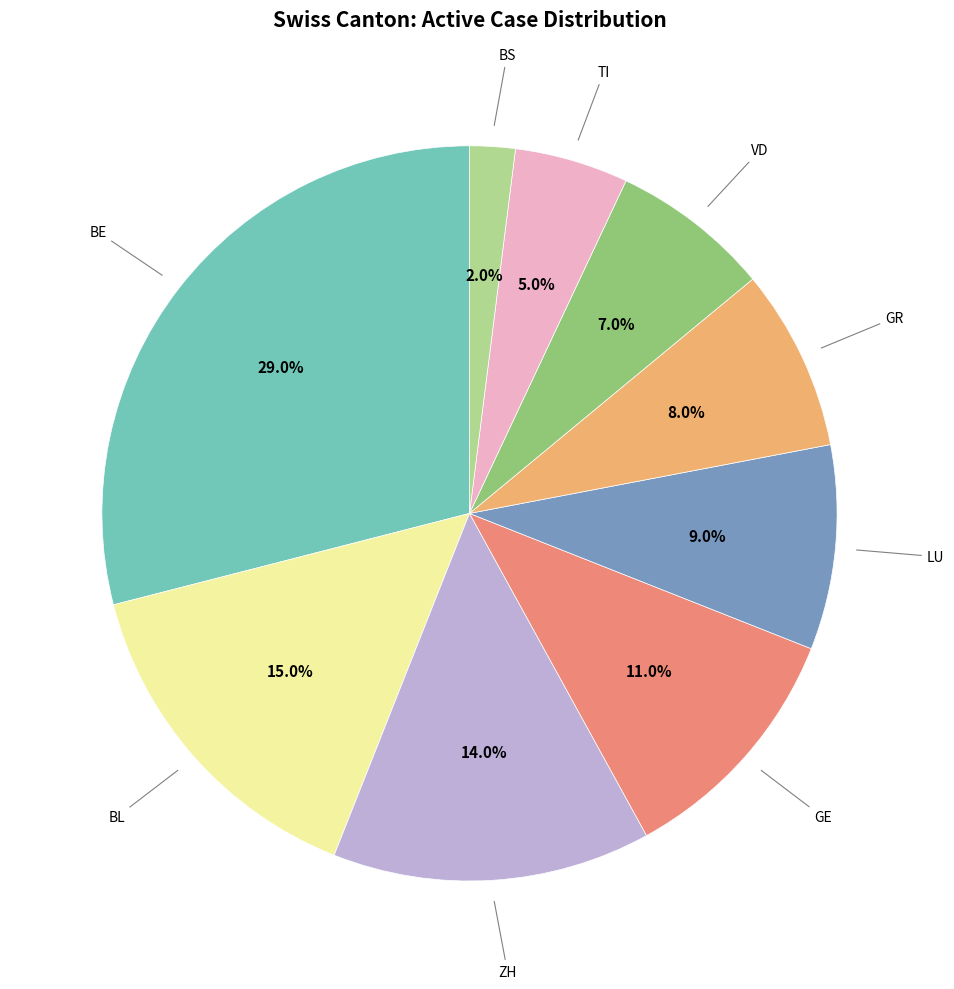

How many segments does this pie chart have?

9